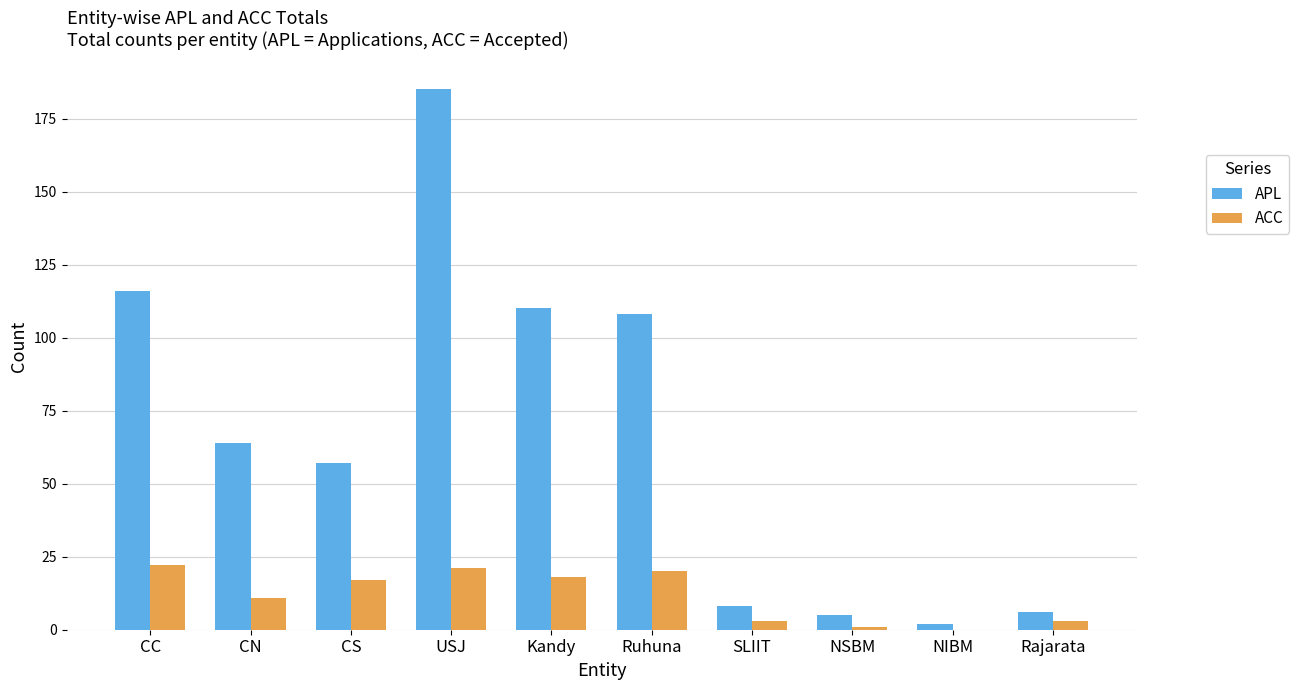

What is the sum of all APL values?

661